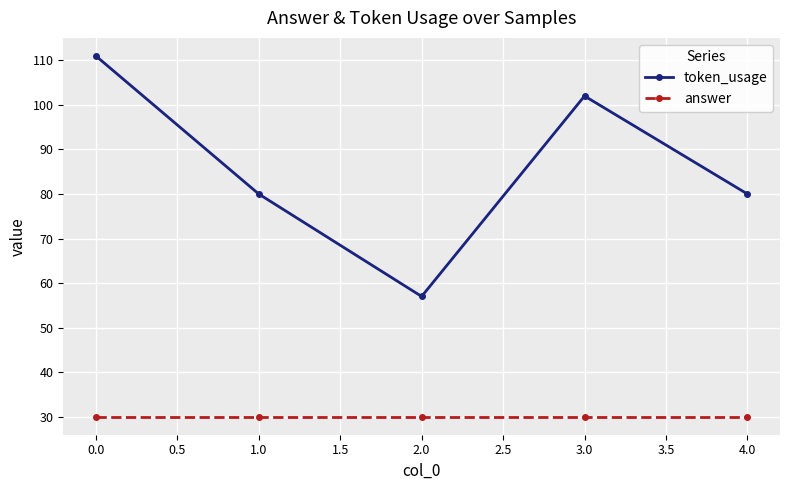

What is the difference between the second highest and second lowest values in the token_usage series?

22